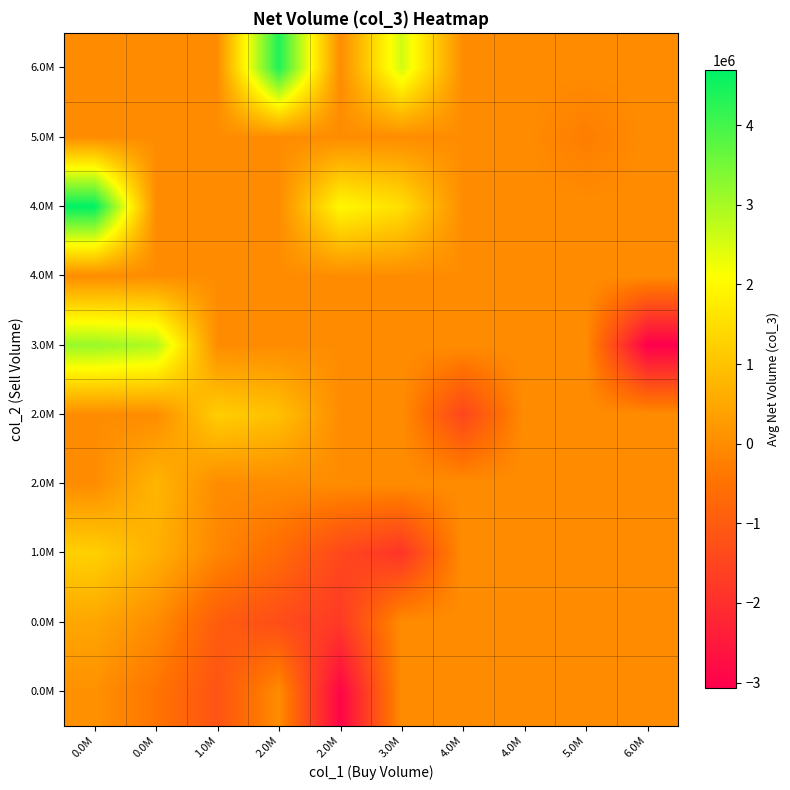

At which category is the sum across all series the highest?

0.0M